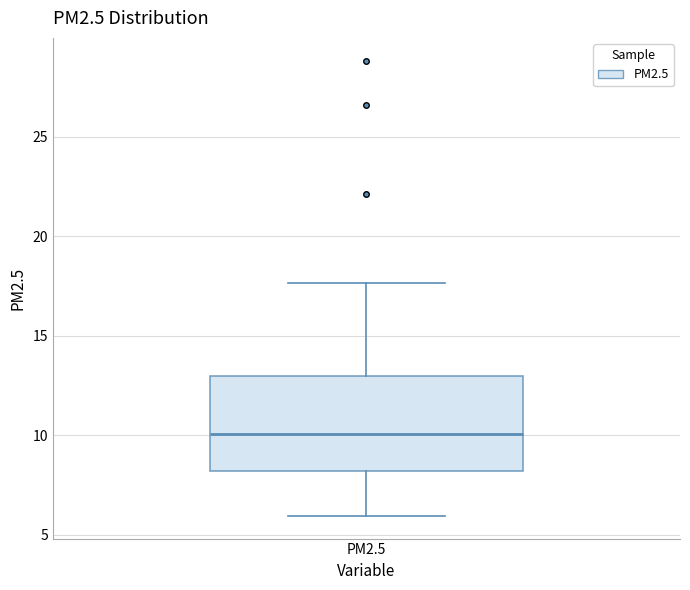

Transcribe this box plot: give where the median line is, the range the box spans, and where the two whiskers end, as read against the y-axis. The values are not printed on the chart, so give them approximately, as read against the axis.

median 10.0, box 8.0 to 13.0, whiskers 6.0 to 17.5